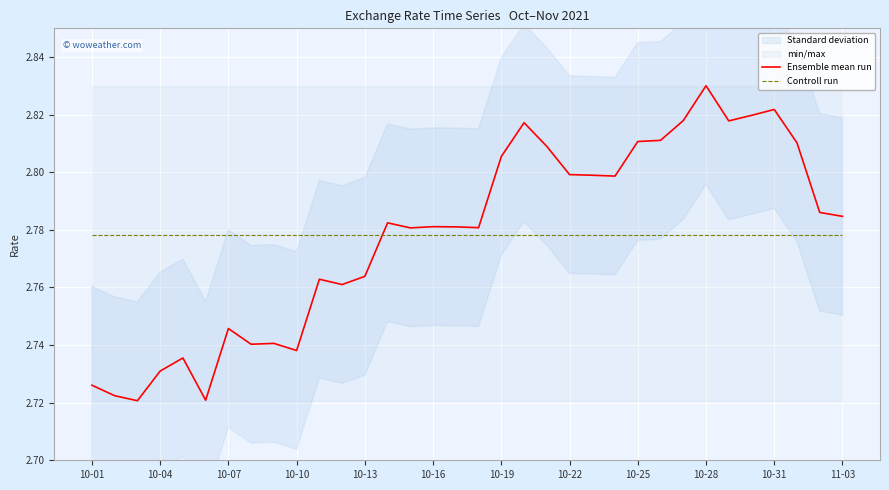

The value of Ensemble mean run at 10-22 is 2.8. True or false?

True